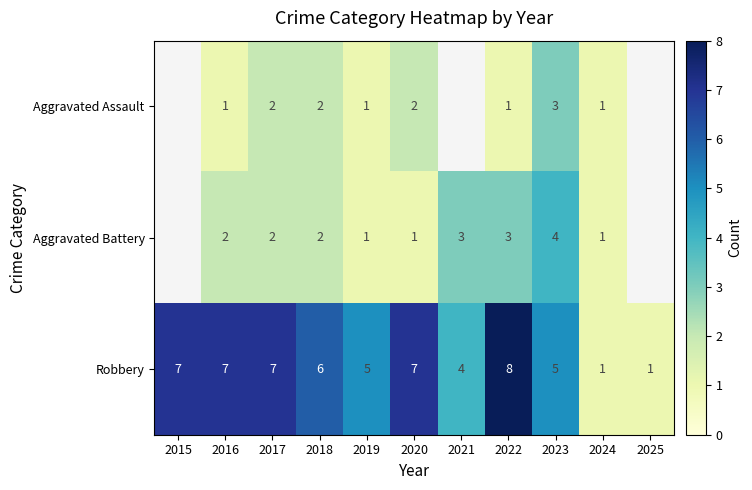

At which label does Robbery first exceed 6?

2015